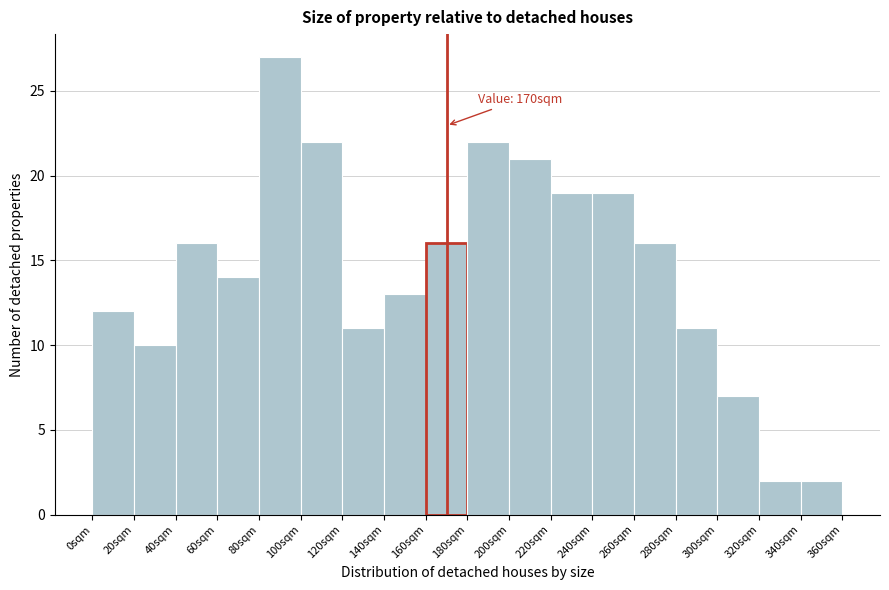

Over which range of the x-axis is the bar tallest?

80 to 100